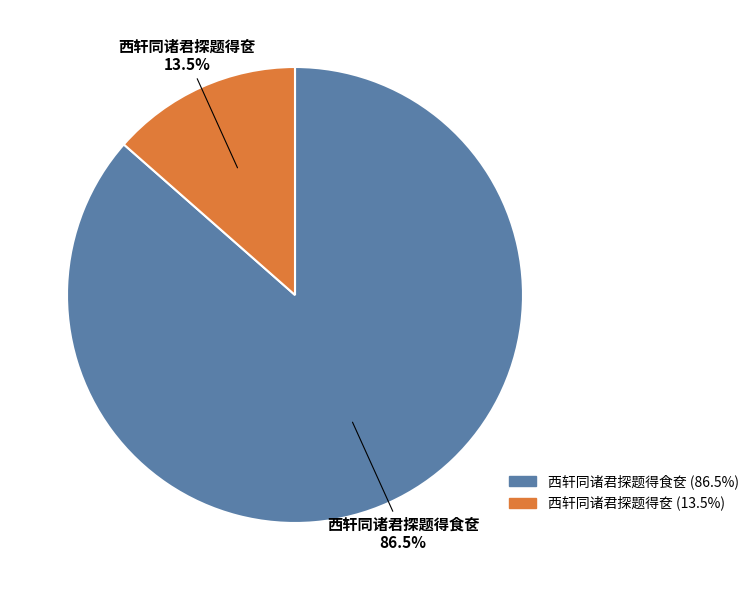

Combined, what portion of the pie is 西轩同诸君探题得奁 and 西轩同诸君探题得食奁?

100.0%